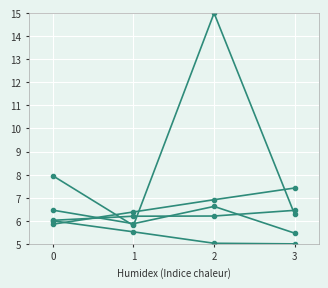

Is this an area chart (filled region under the line)?

No